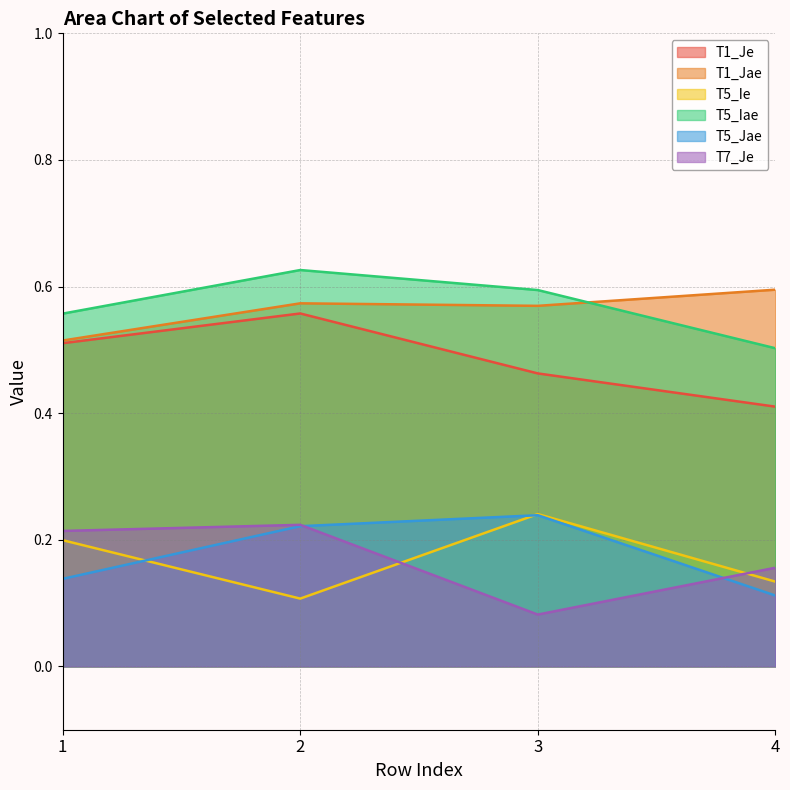

How many intersections are there between T5_Jae and T5_Ie?

2